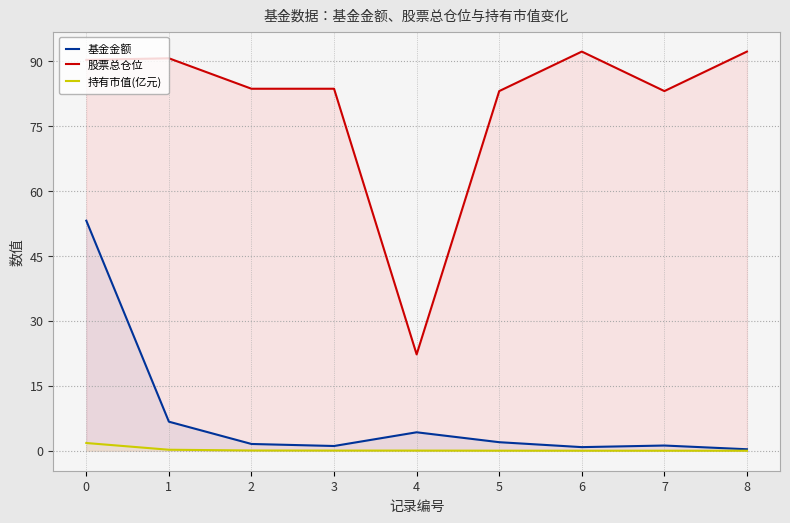

Which series has the largest total across all categories?

股票总仓位